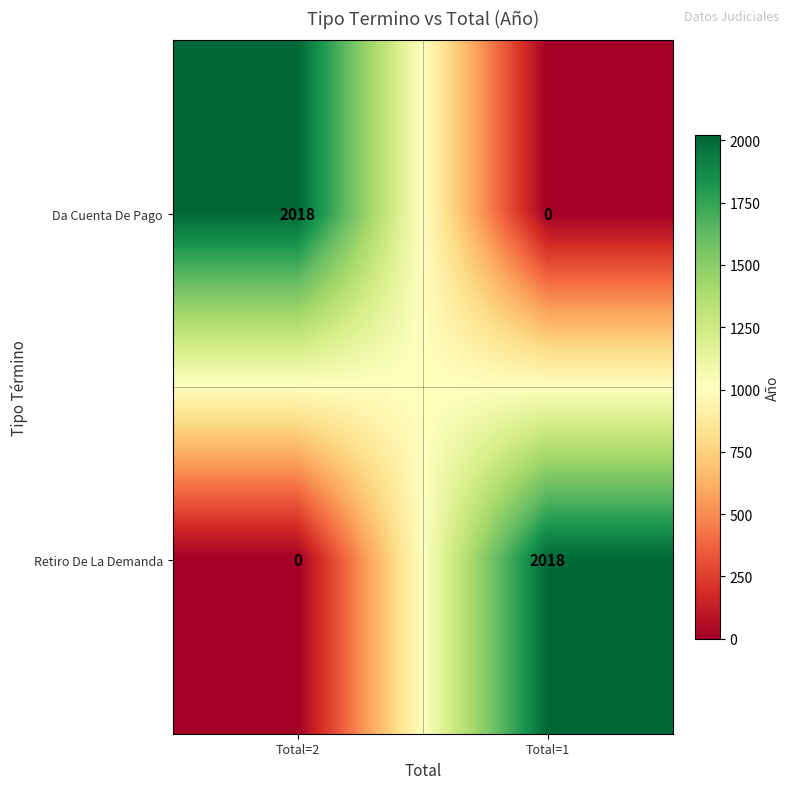

Reading left to right, what are all the values shown in this chart?

Da Cuenta De Pago: 2018	0
Retiro De La Demanda: 0	2018